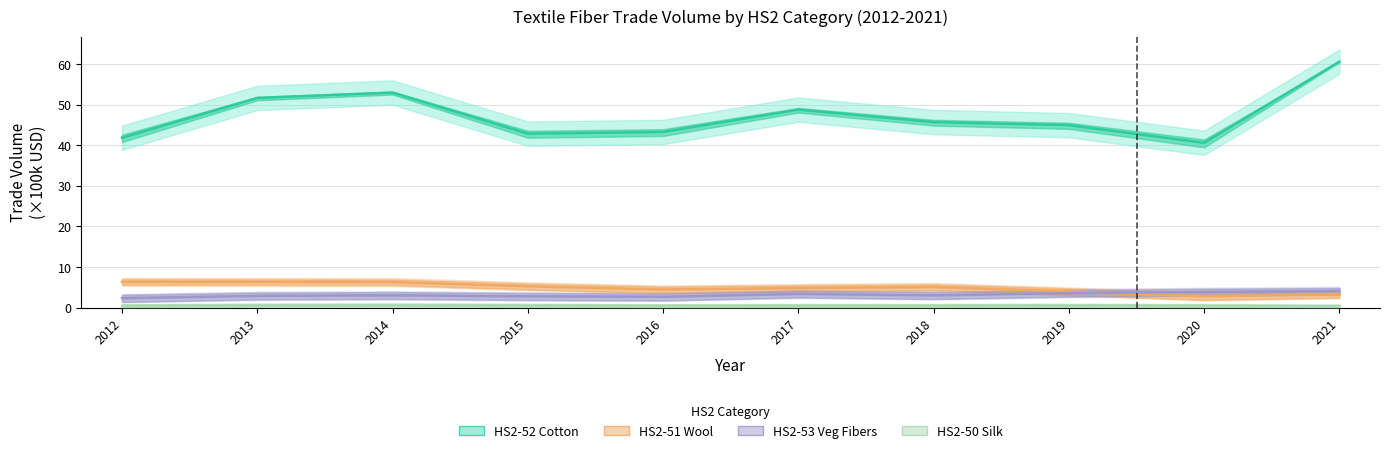

At which category is the sum across all series the highest?

2021